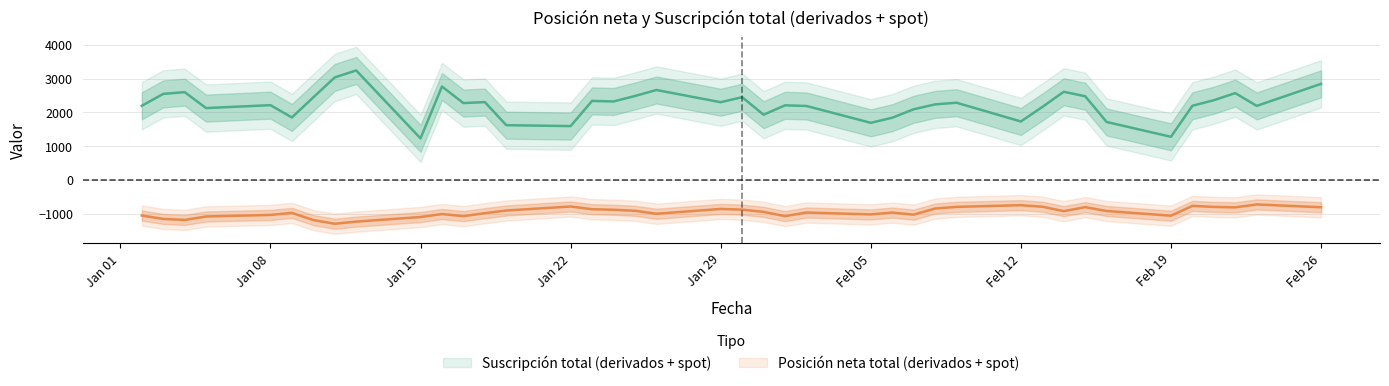

The value of Suscripción total (derivados + spot) at 25-01-2007 is 3736. True or false?

False